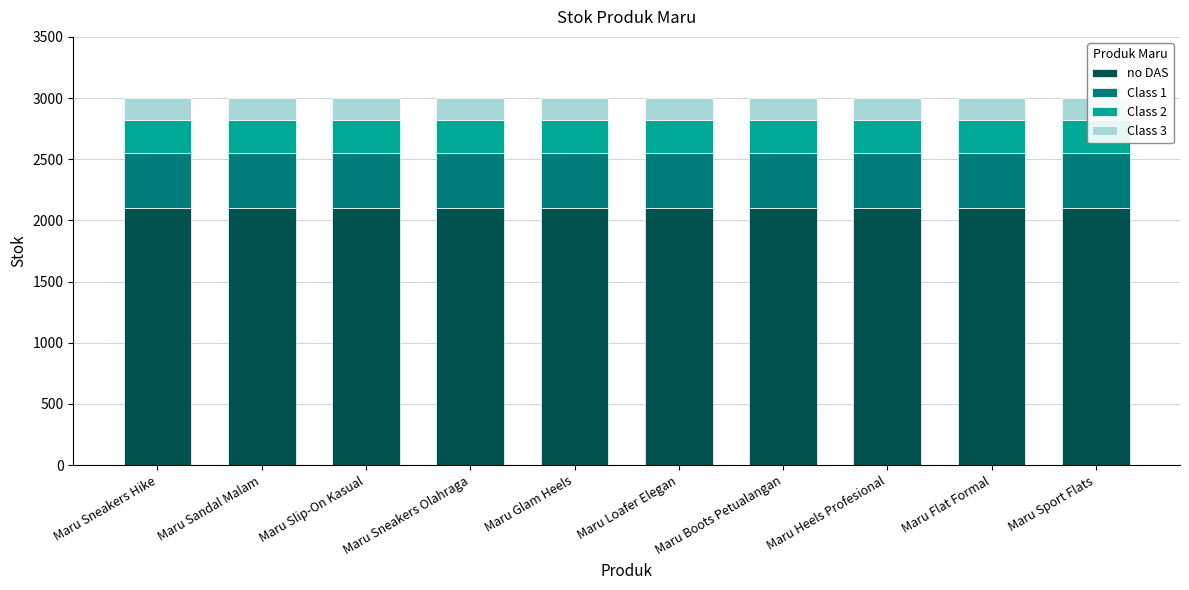

How many bars are there in total?

40